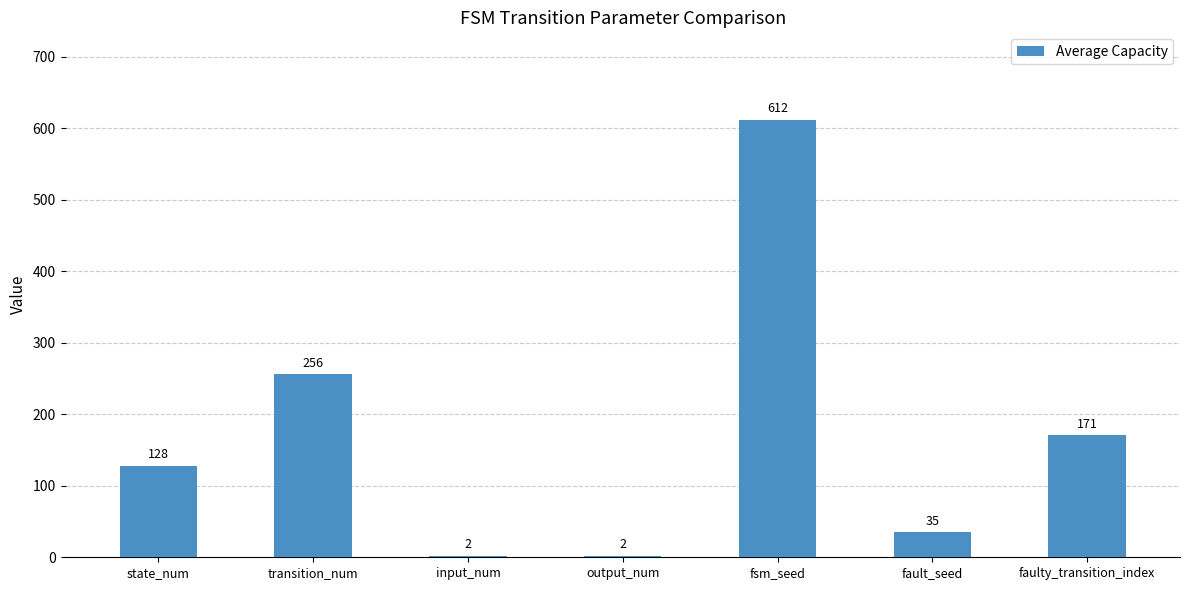

What is the sum of all values?

1206